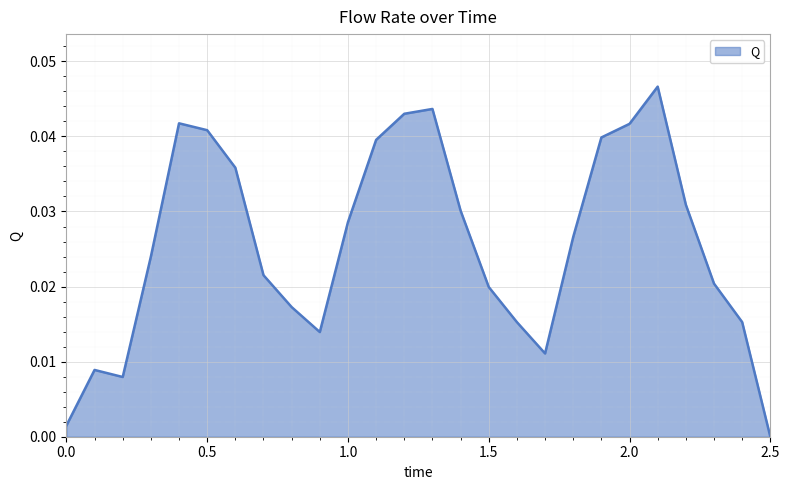

How many lines are shown in the chart?

1